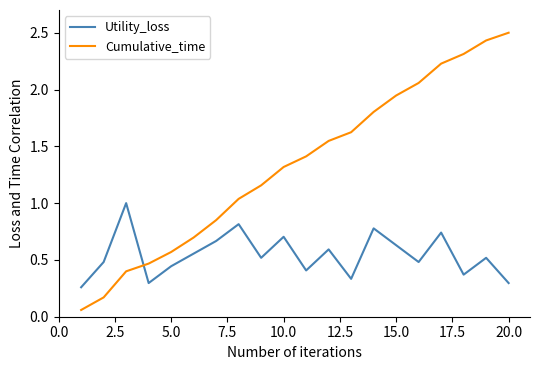

Rank the series by their average value, from highest to lowest.

Cumulative_time, Utility_loss